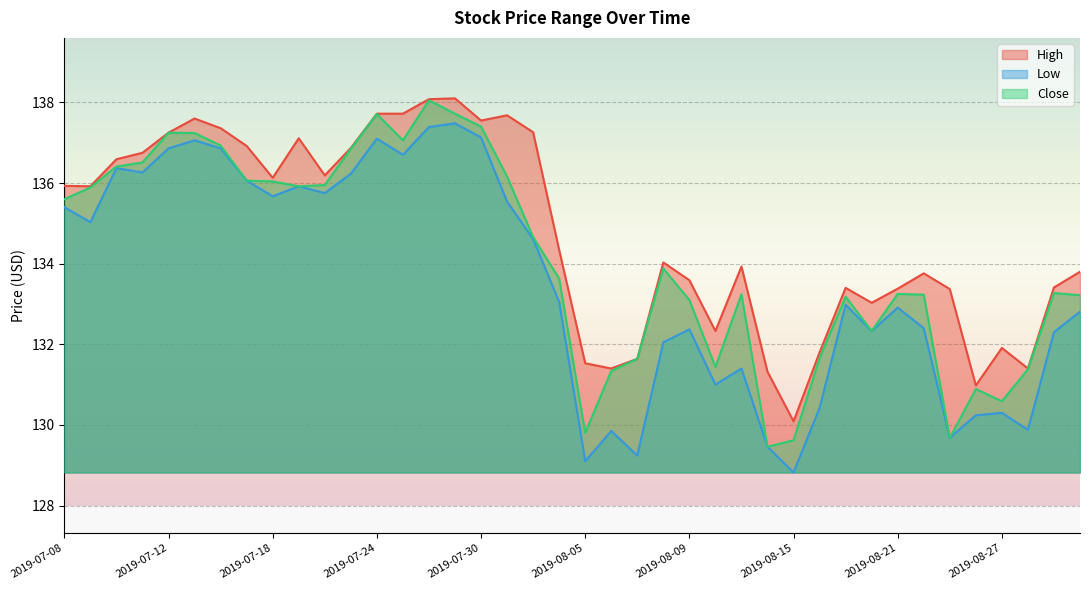

At which label does Low first exceed 133?

2019-07-08